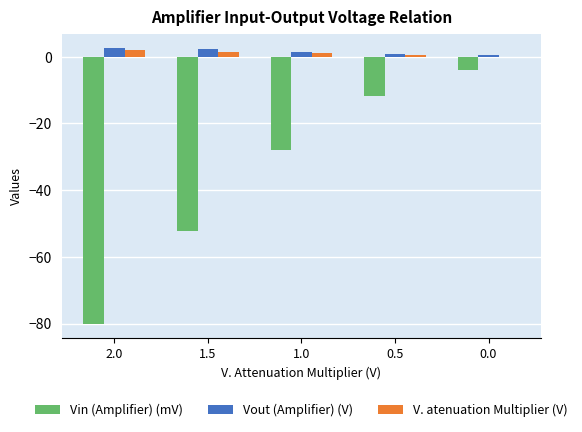

Where does the Vout (Amplifier) (V) series first go above 1?

2.0